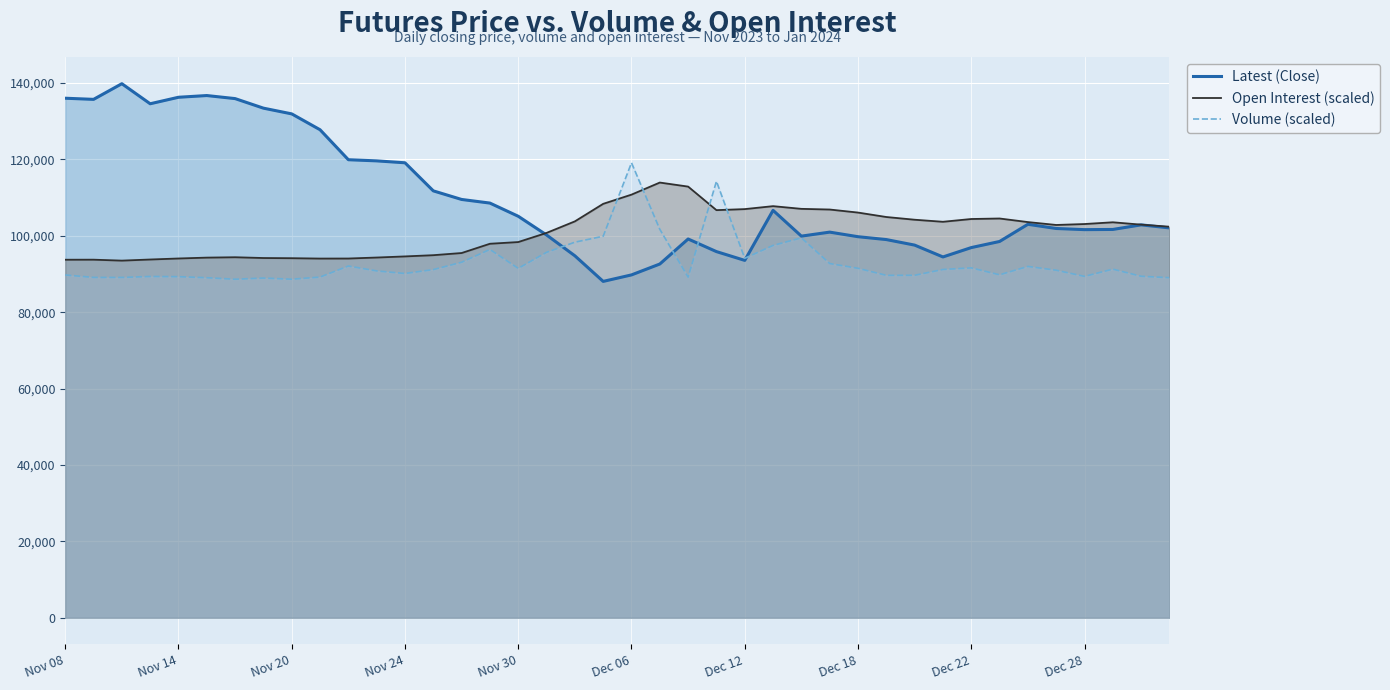

Which series has the largest range (max minus min)?

Latest (Close)